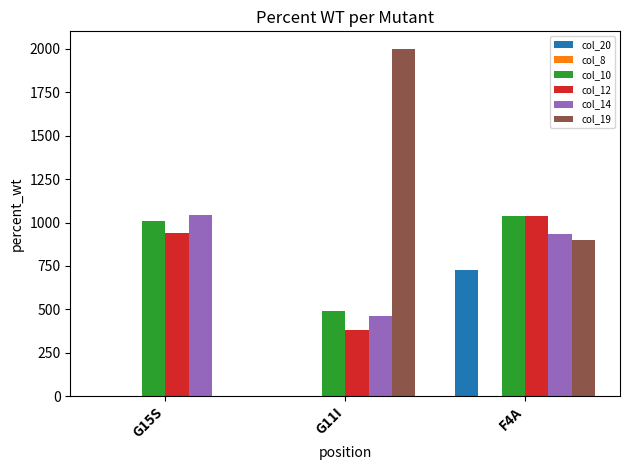

How many distinct data groups are displayed?

5